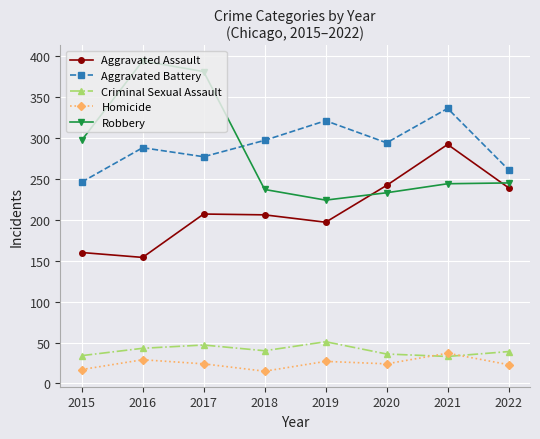

How many lines are shown in the chart?

5